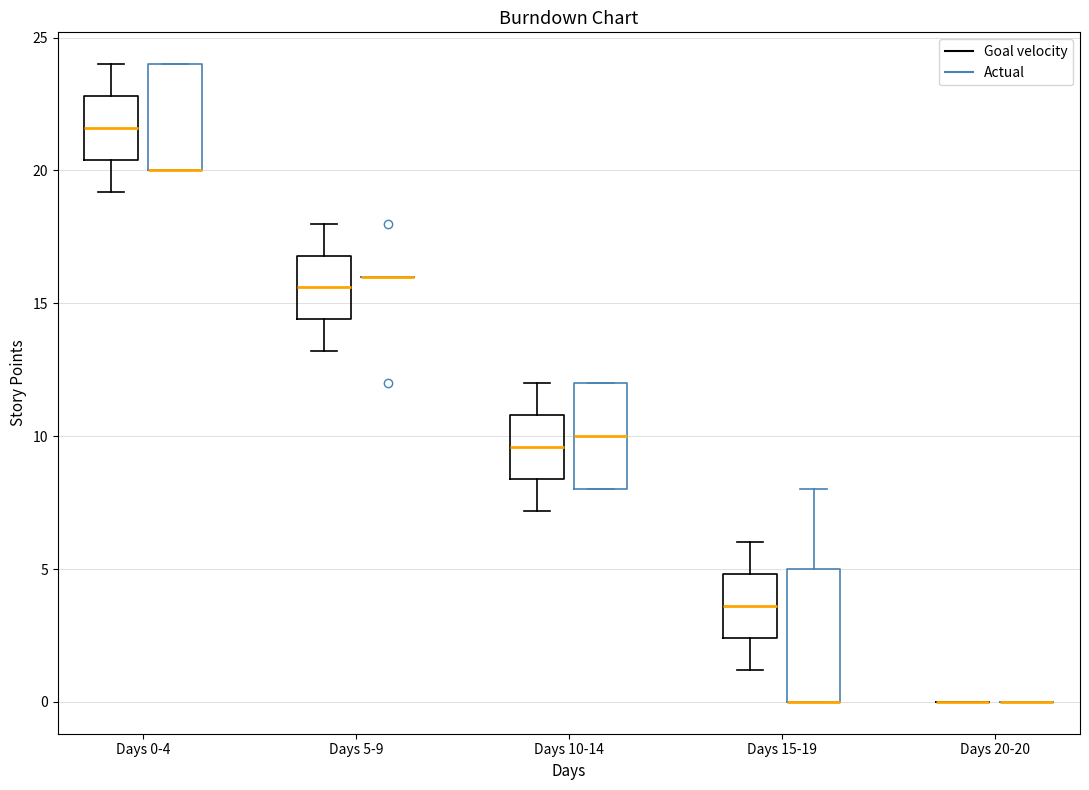

Where does the median line of the box for Days 15-19 (Goal velocity) sit on the y-axis? The values are not printed on the chart, so give them approximately, as read against the axis.

3.5